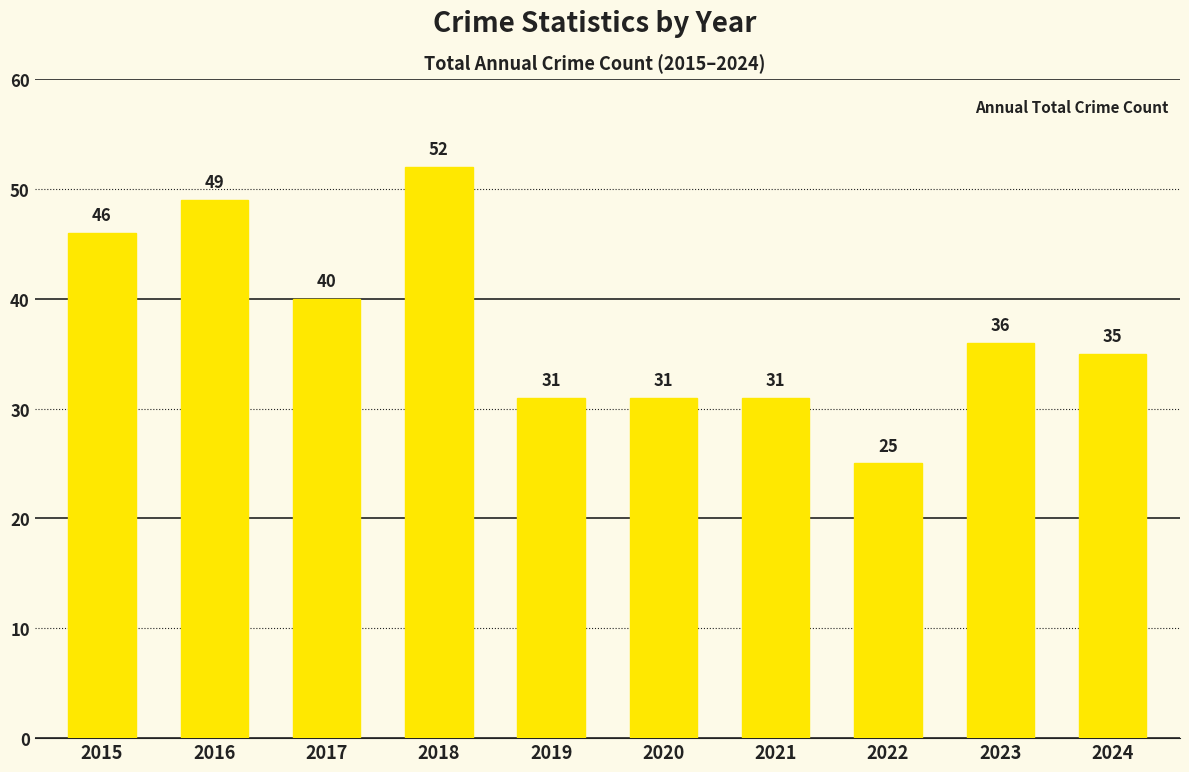

What is the minimum value shown in the chart?

25